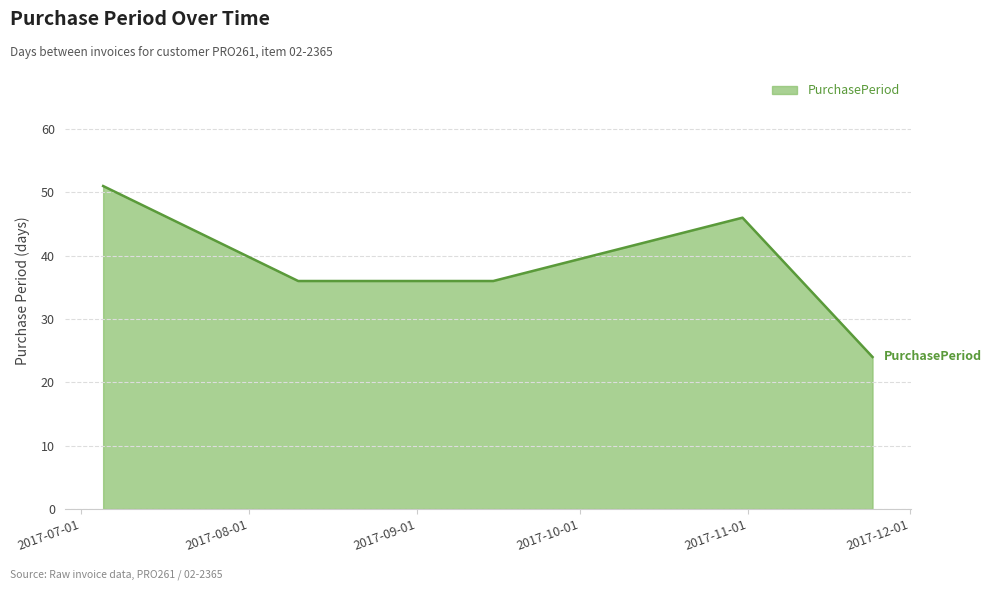

True or false: there are more than 0 points higher than both neighbors.

True